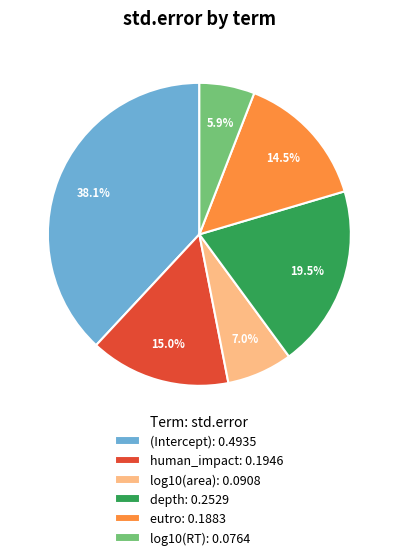

True or false: log10(RT) accounts for 1% of the total.

False